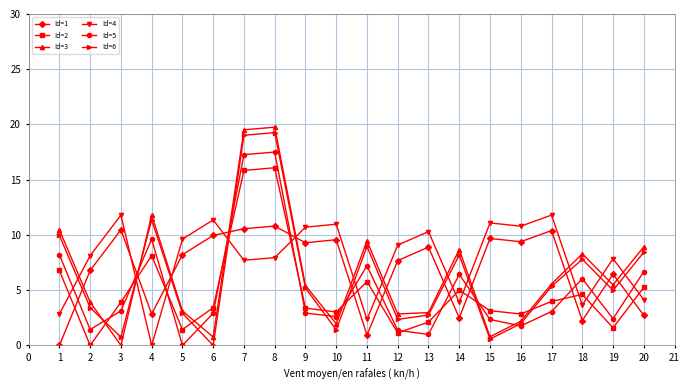

In Id=2, how many points are lower than both neighbors (excluding endpoints)?

6